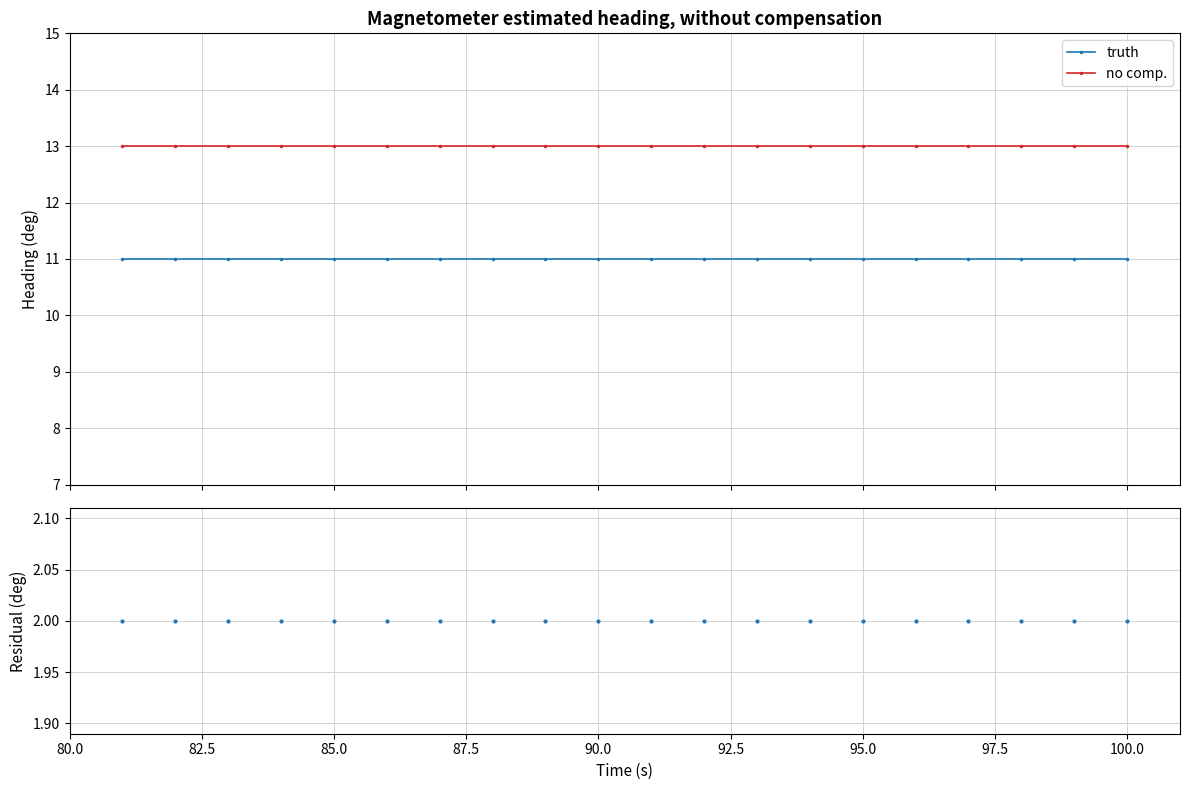

What is the maximum value for truth?

11